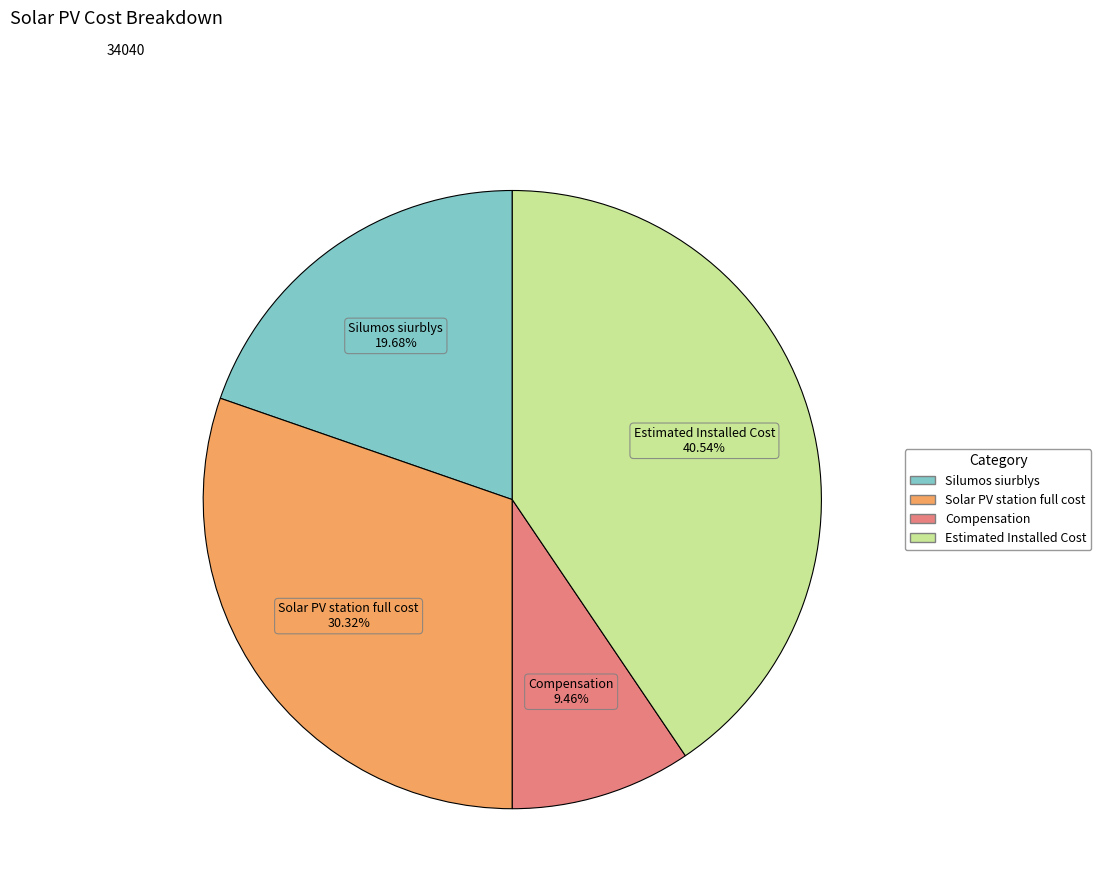

Is it true that Estimated Installed Cost is 41% of the pie?

True